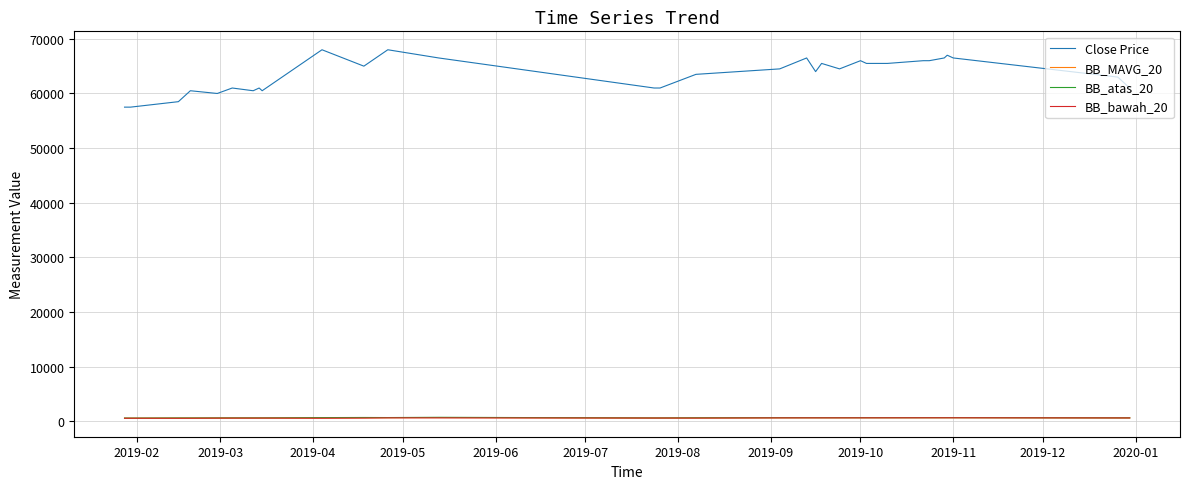

True or false: BB_bawah_20 and Close Price cross at least once.

False